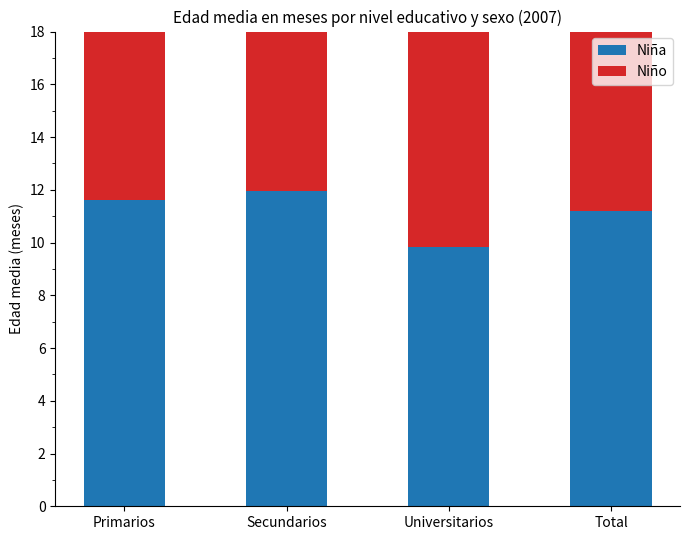

The value of Niño at Primarios is 10.7. True or false?

True